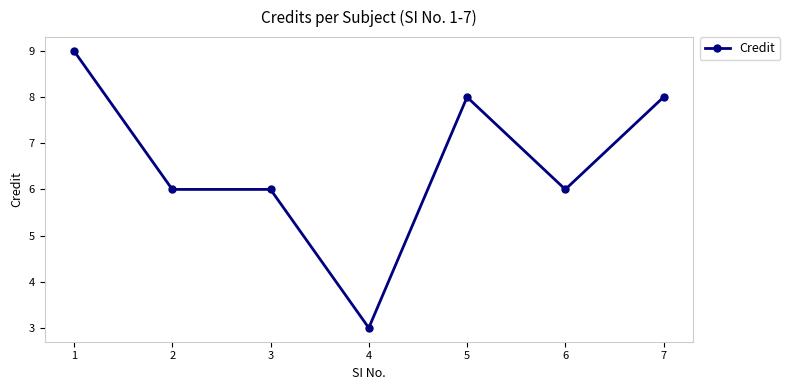

The value at 6 is 3. True or false?

False